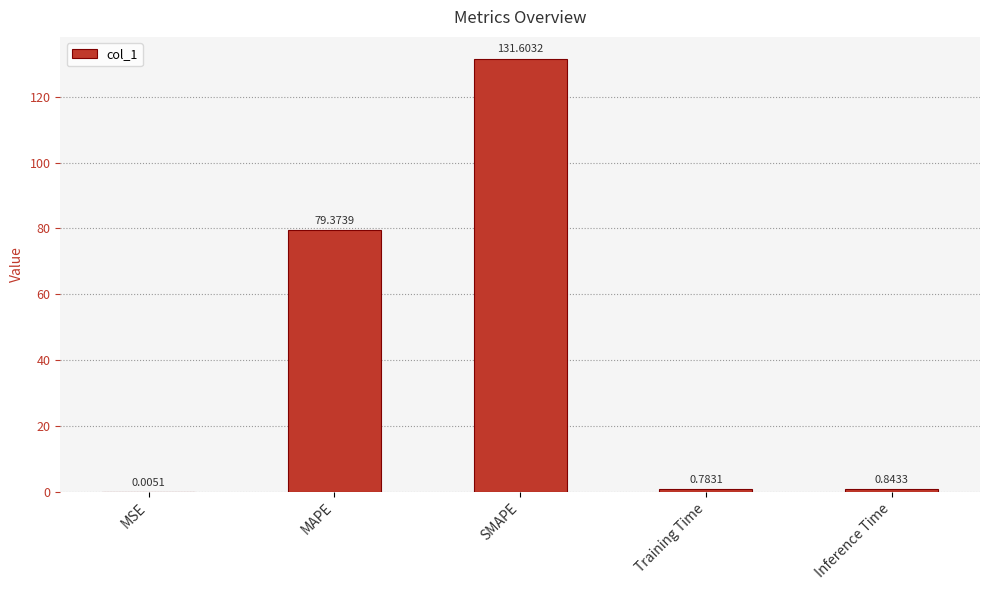

What is the change in value from MSE to Inference Time?

+0.8